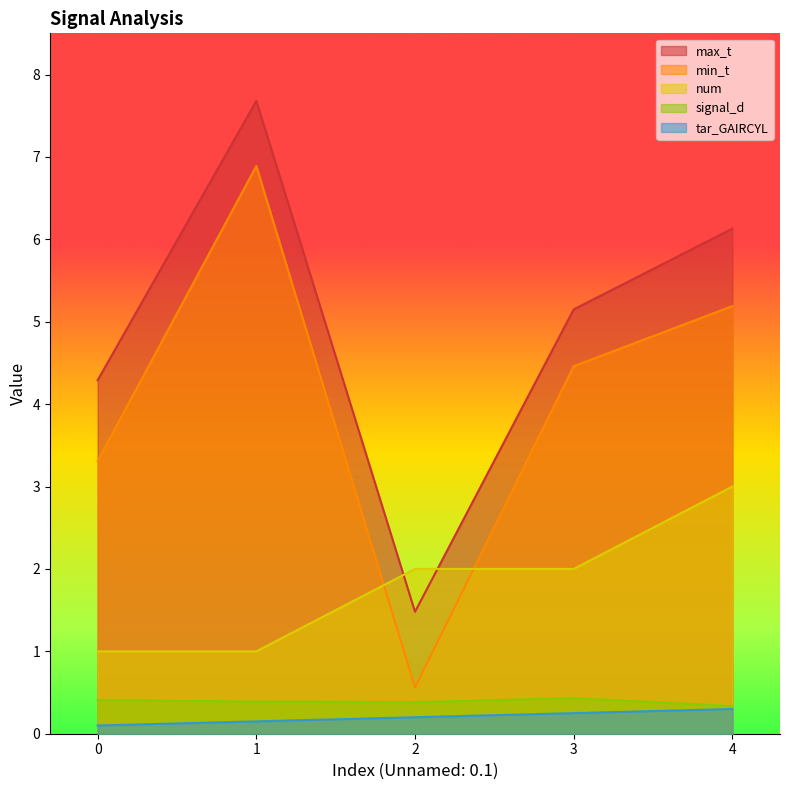

Rank the categories by tar_GAIRCYL value from lowest to highest.

0, 1, 2, 3, 4